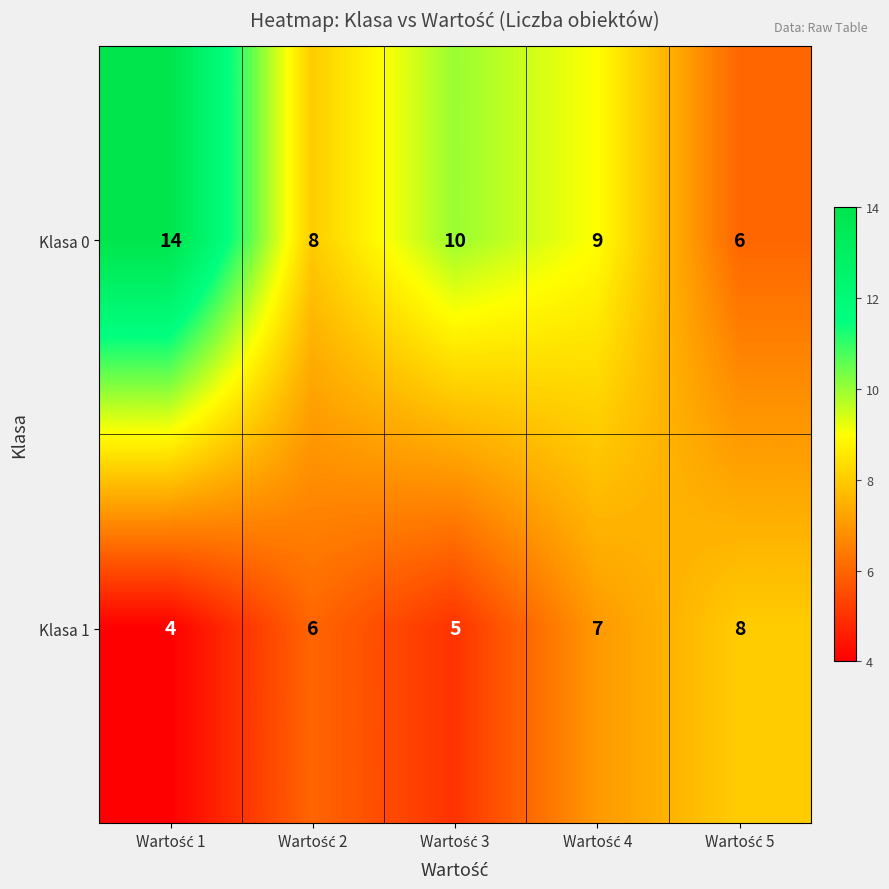

How many Klasa 1 values are between 5 and 7?

3